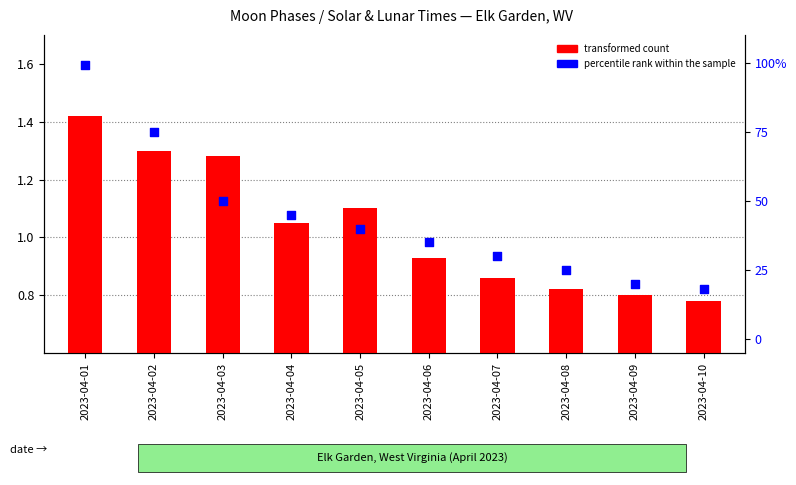

Which series reaches the maximum Y coordinate?

percentile rank within the sample